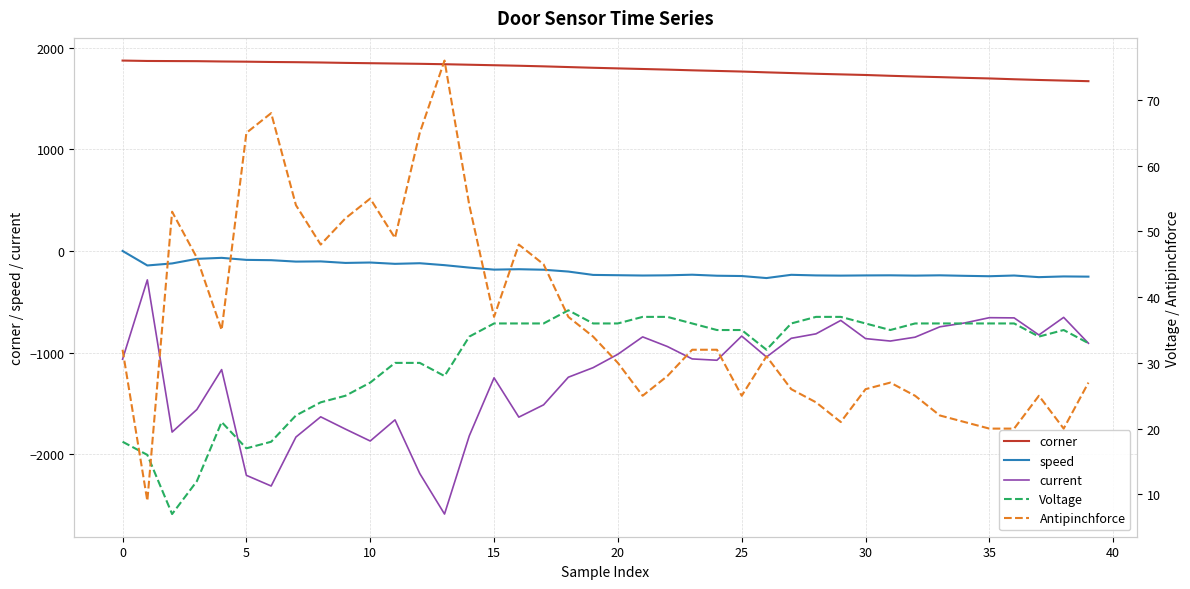

Which series has the largest range (max minus min)?

current